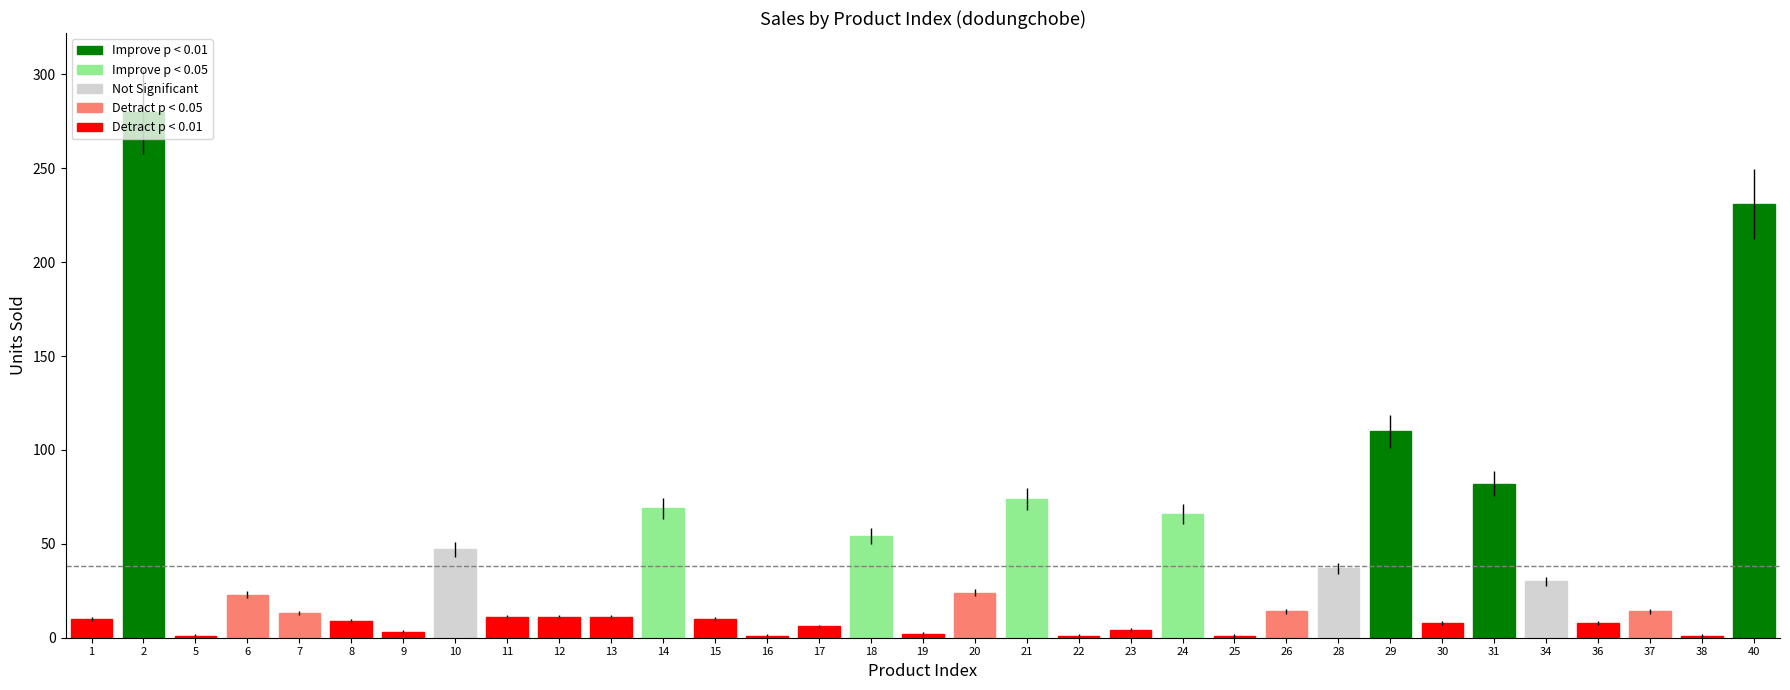

Reading left to right, transcribe all the data shown in this chart.

10	280	1	23	13	9	3	47	11	11	11	69	10	1	6	54	2	24	74	1	4	66	1	14	37	110	8	82	30	8	14	1	231